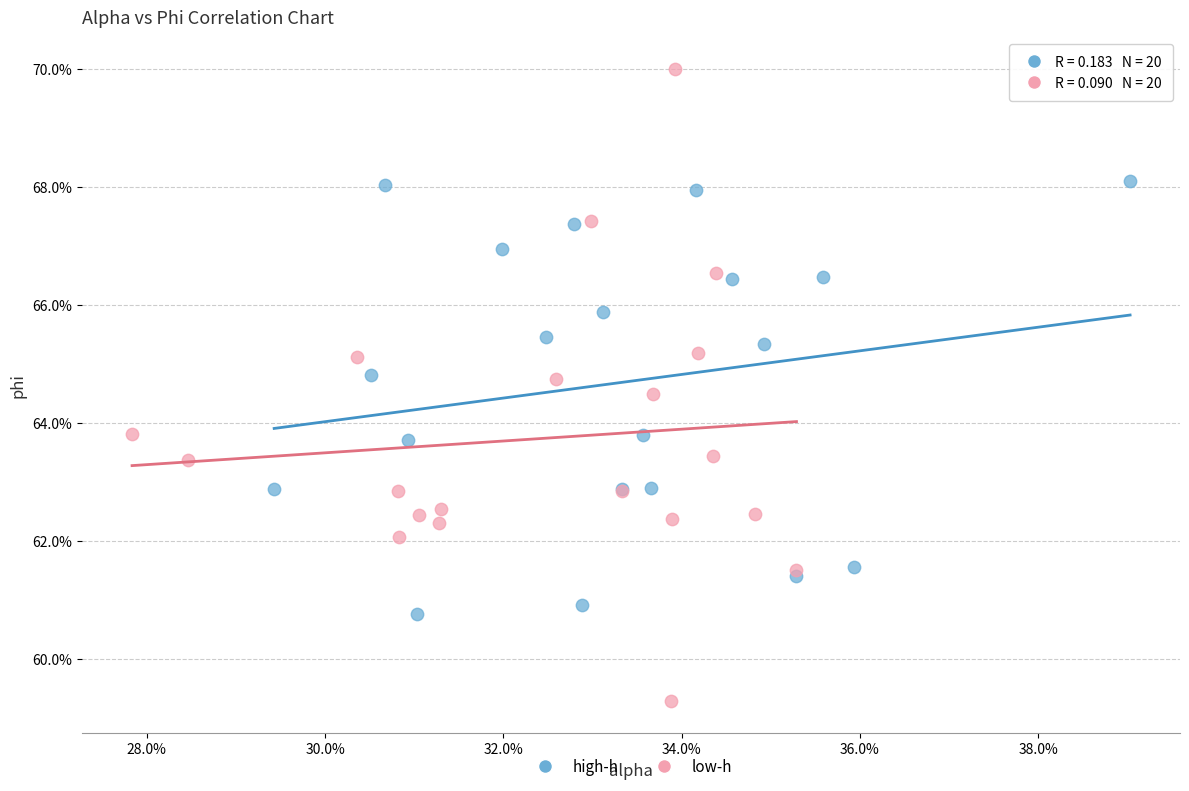

What are all the series names shown in the legend?

high-h, low-h